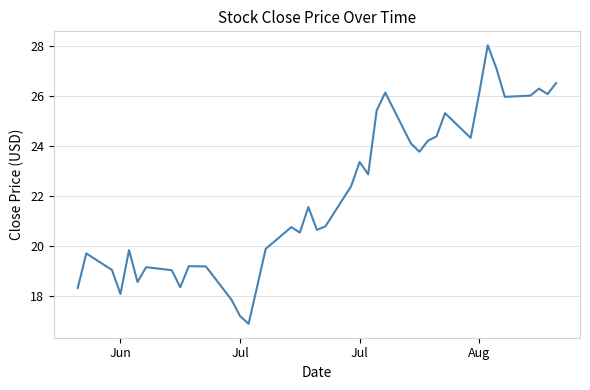

What is the difference between the maximum and minimum values?

11.1